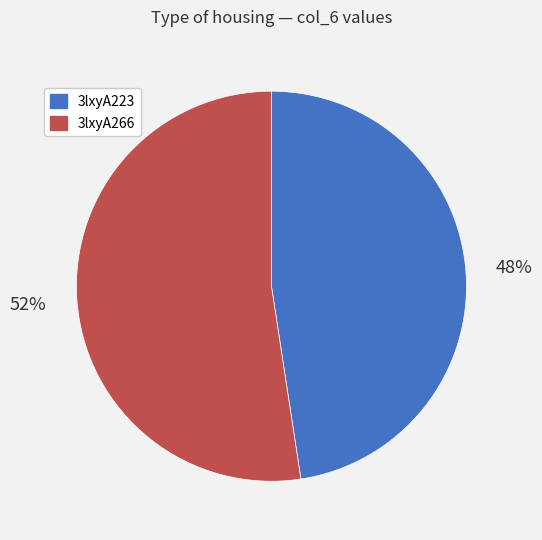

Rank the categories by value from lowest to highest.

3lxyA223, 3lxyA266